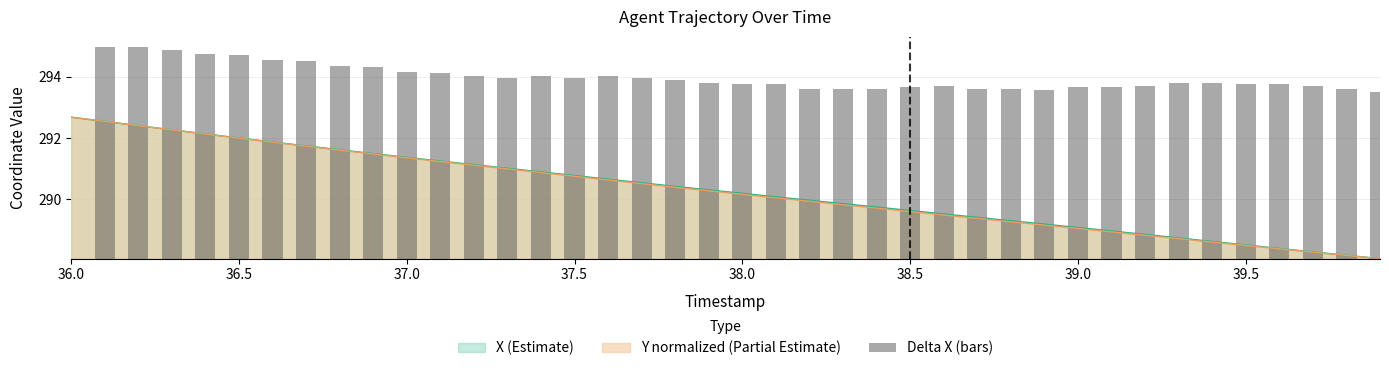

Is it true that X (Estimate) equals 289.6 at 38.5?

True